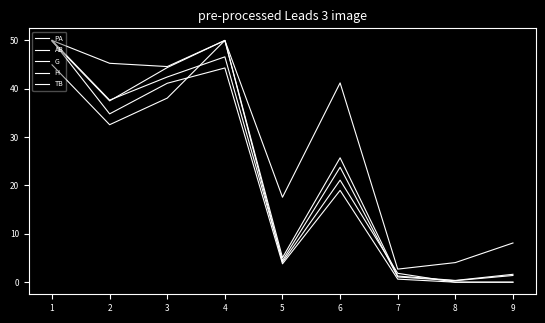

The G series shows 70.8 at 3. True or false?

False